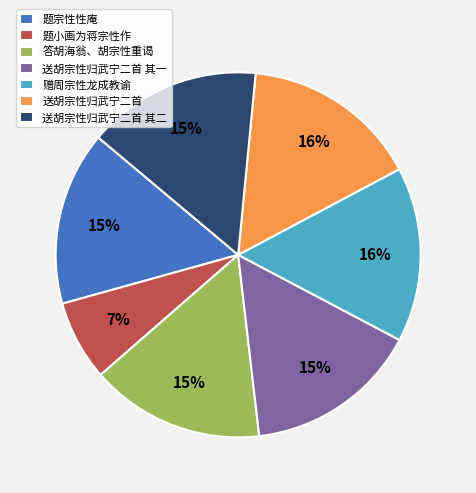

Which slice is the smallest?

题小画为蒋宗性作